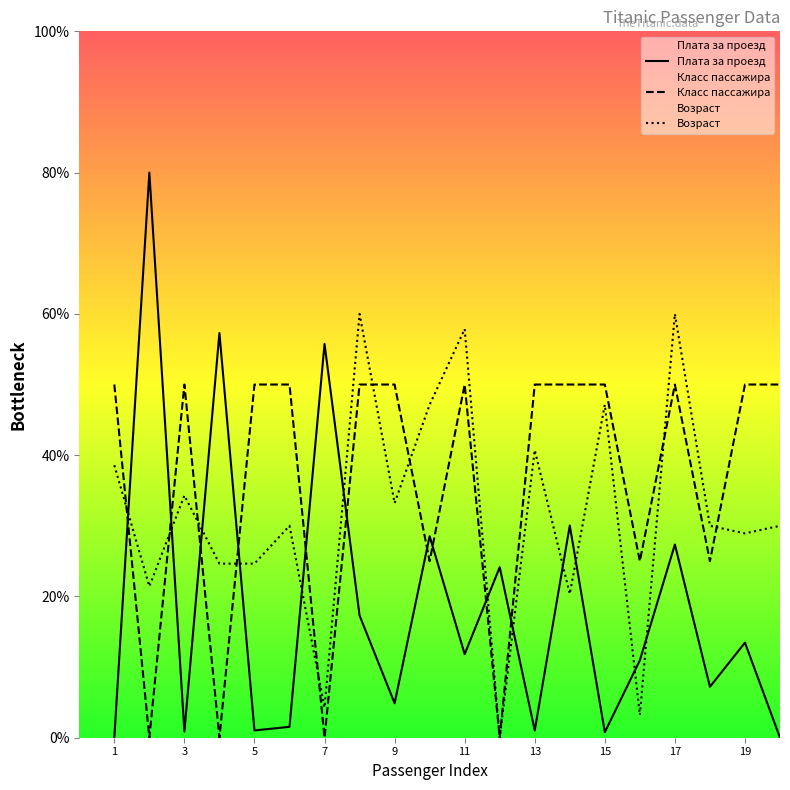

What is the difference between the maximum and second lowest values in the Класс пассажира series?

50.0